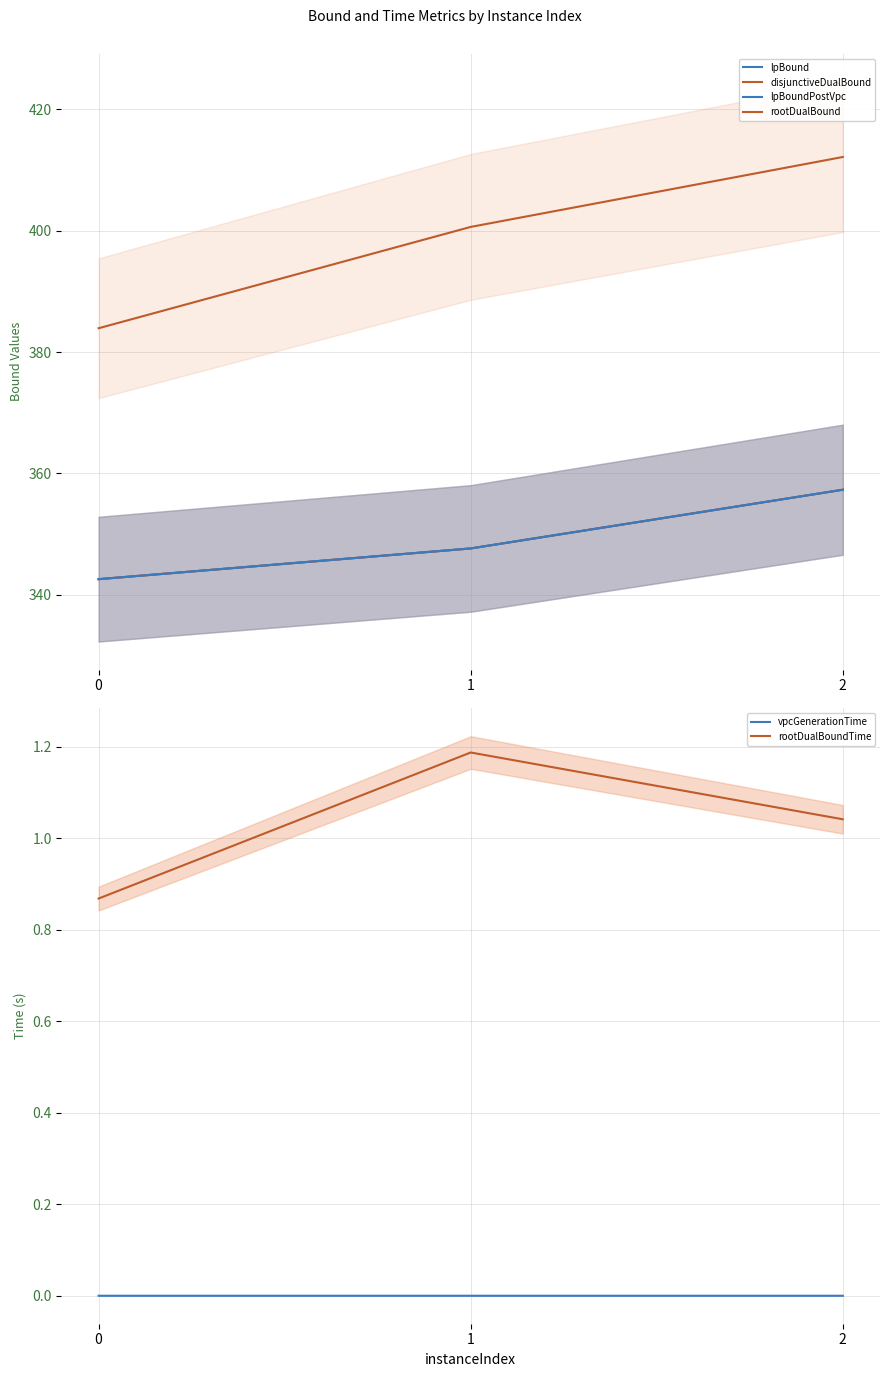

What is the difference between the highest and lowest values at 1?

400.6